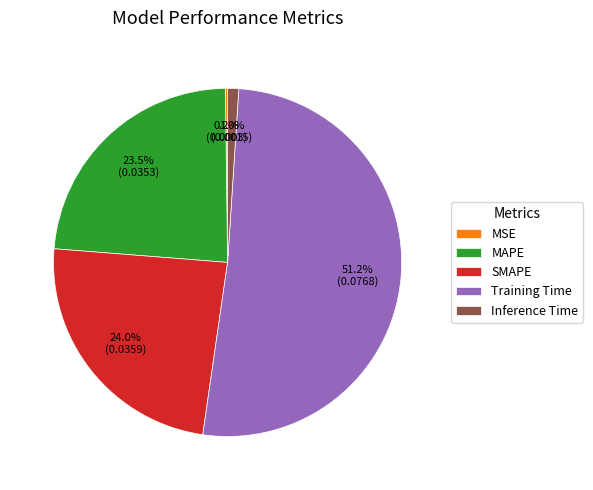

Combined, do MAPE and Training Time account for over 50%?

Yes